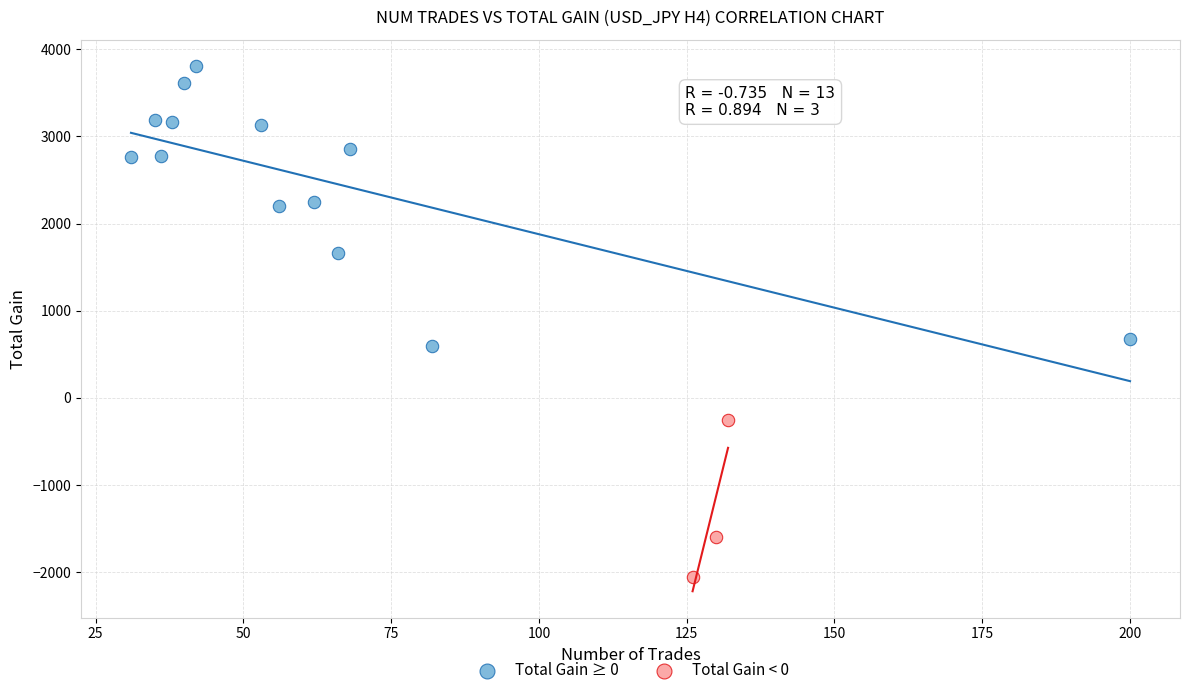

Which series contains the highest Y value?

Total Gain ≥ 0